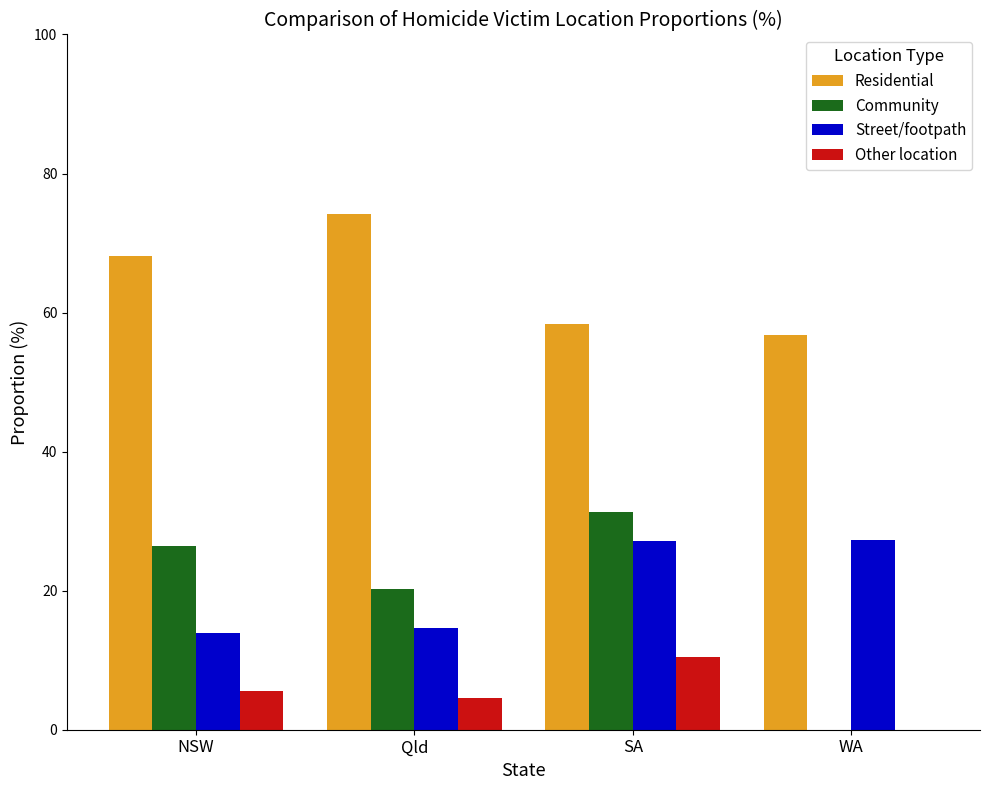

What is the difference between the Street/footpath values at WA and Qld?

12.7